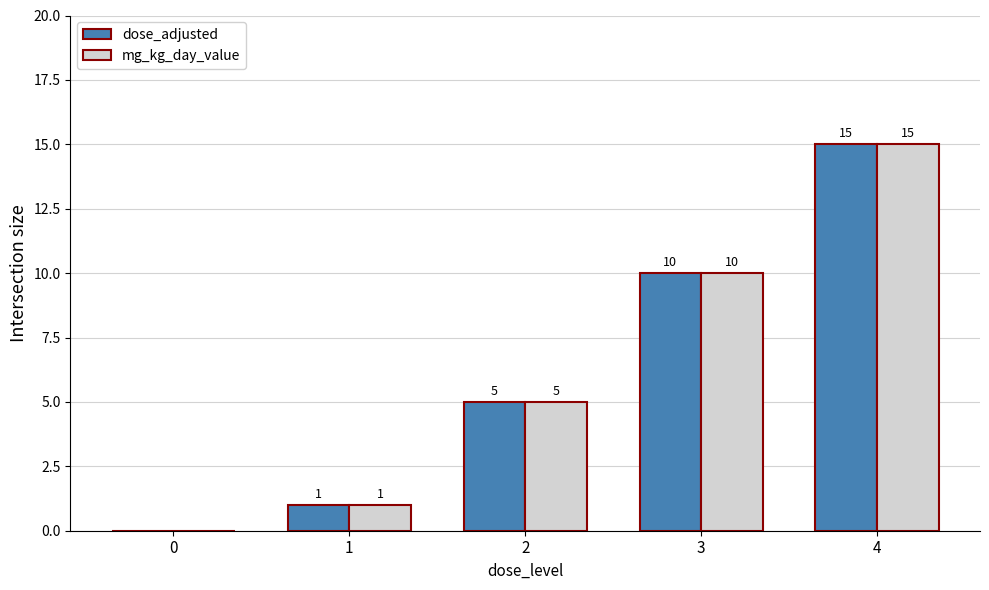

What are all the series names shown in the legend?

dose_adjusted, mg_kg_day_value